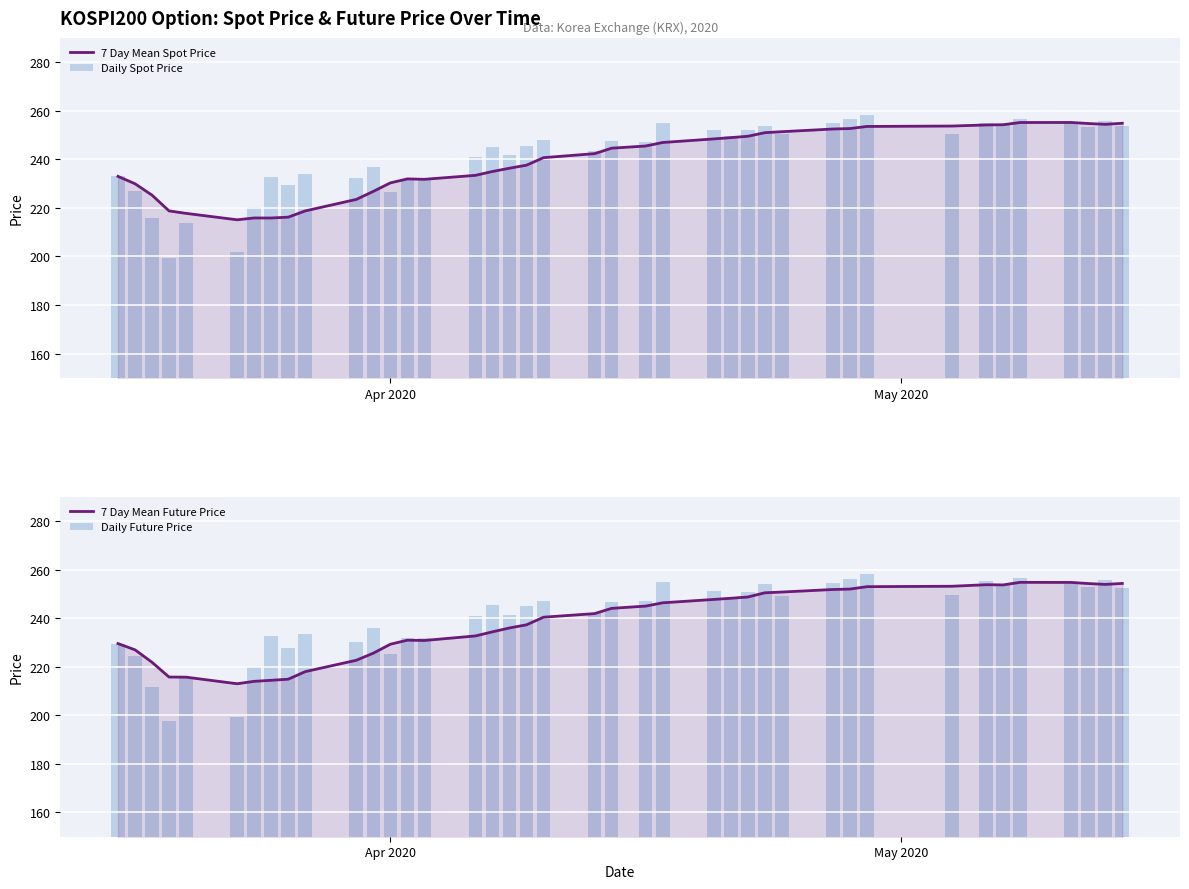

Is it true that Daily Future Price equals 165.4 at 19?

False